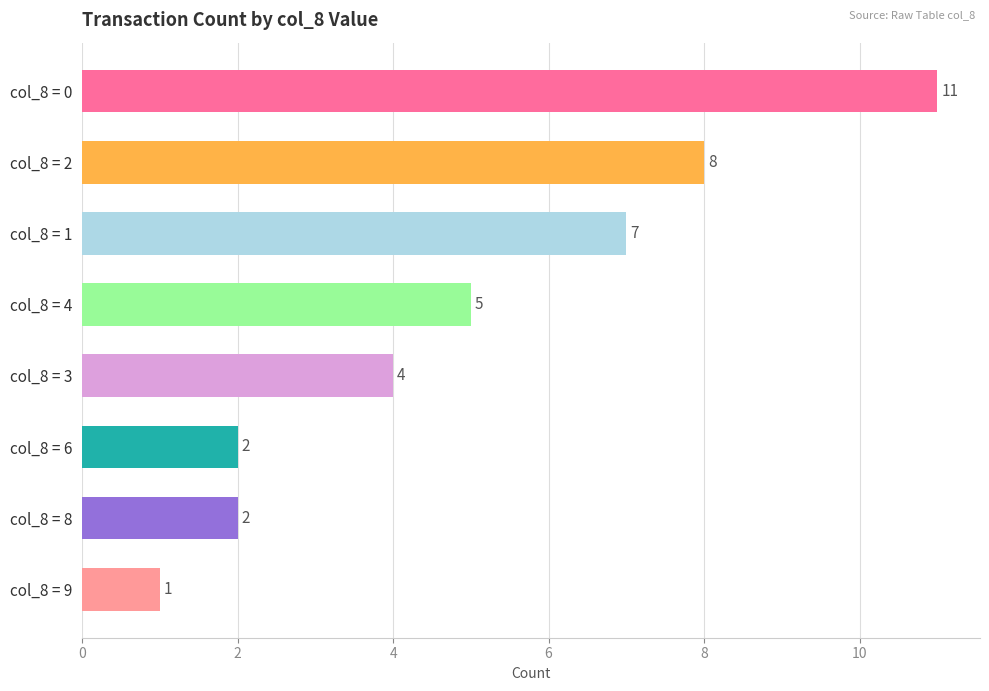

How many values are below 5?

4